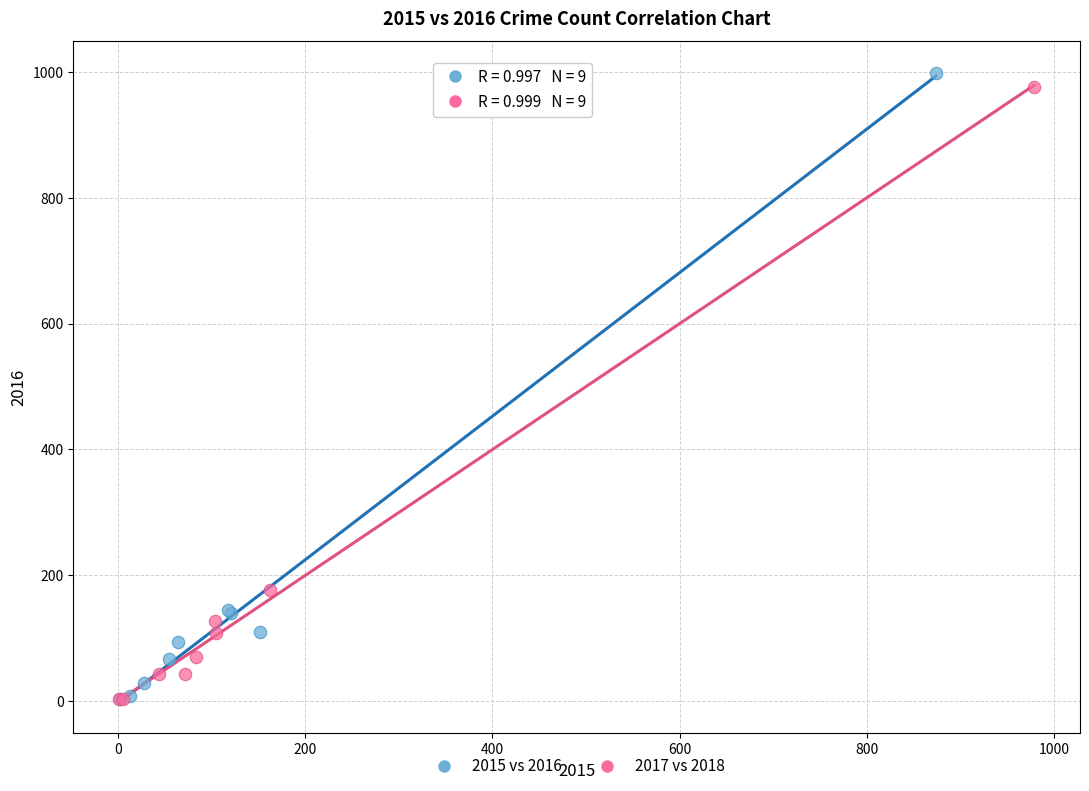

Which series has the widest spread of Y values?

2015 vs 2016